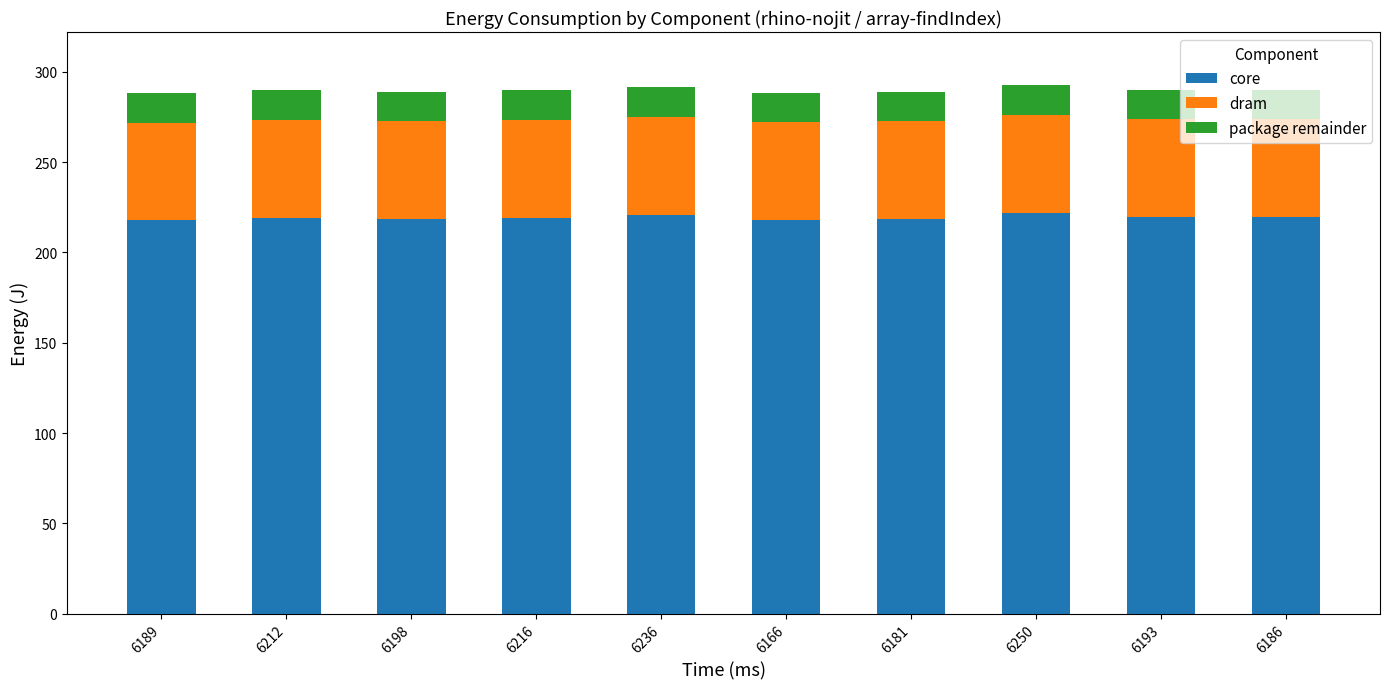

What is the total value across all series at 6216?

290.0